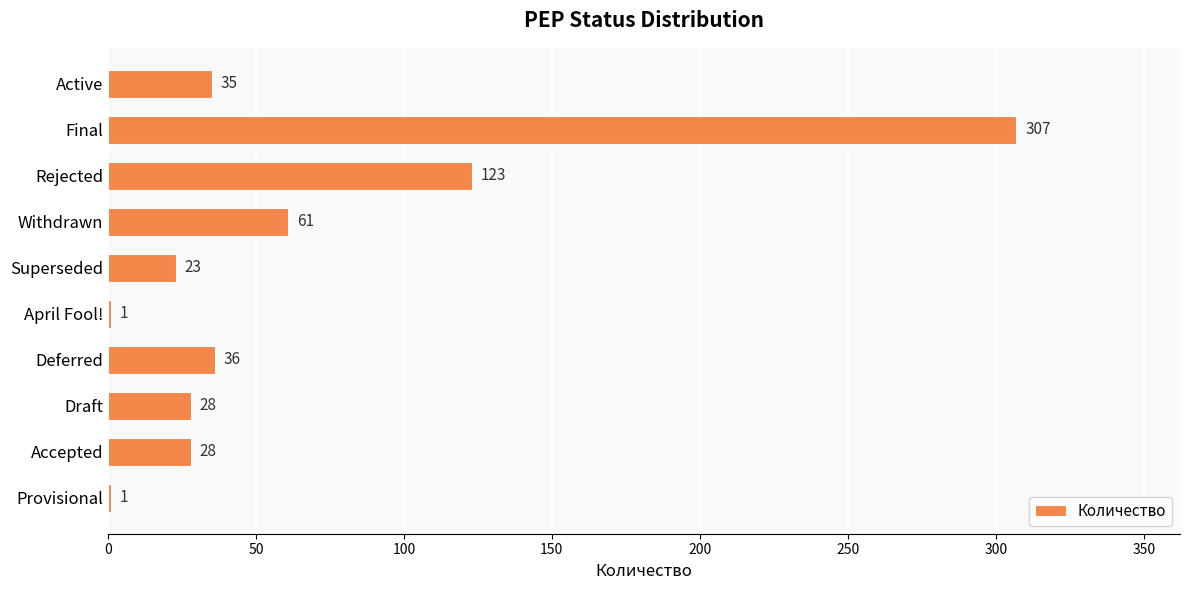

Reading top to bottom, what are all the values shown in this chart?

Active=35	Final=307	Rejected=123	Withdrawn=61	Superseded=23	April Fool!=1	Deferred=36	Draft=28	Accepted=28	Provisional=1